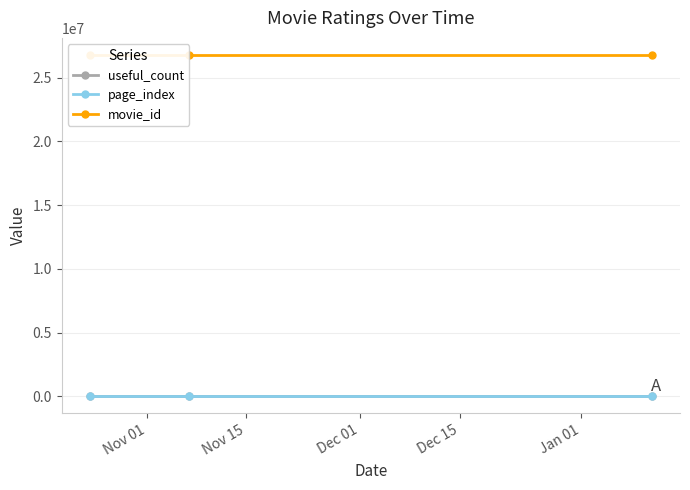

What is the difference between the useful_count values at Nov 01 and Dec 01?

1